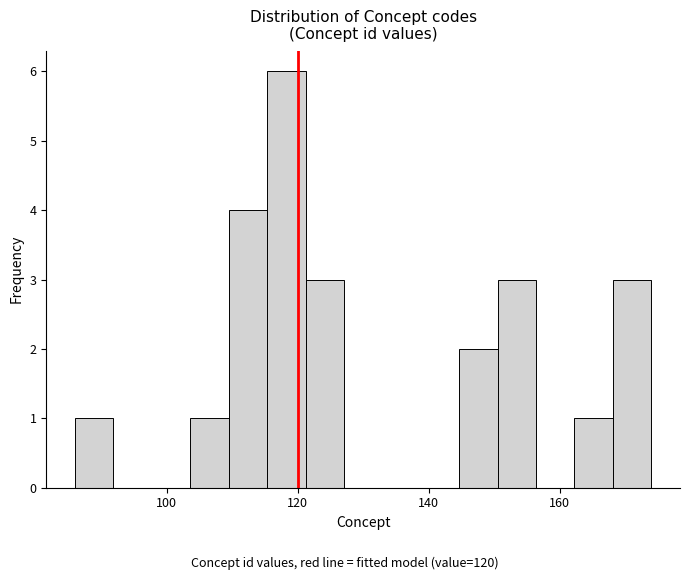

Around what value on the x-axis is the tallest bar? Give the approximate position of its centre, as read against the axis.

118